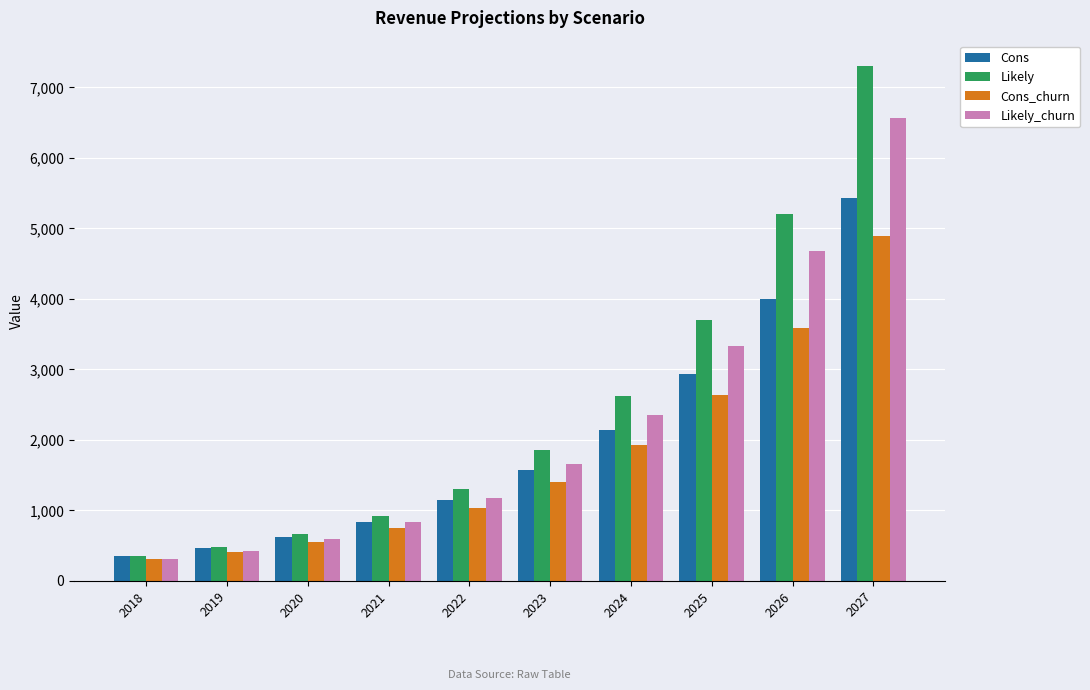

Rank the series by their maximum value, from highest to lowest.

Likely, Likely_churn, Cons, Cons_churn